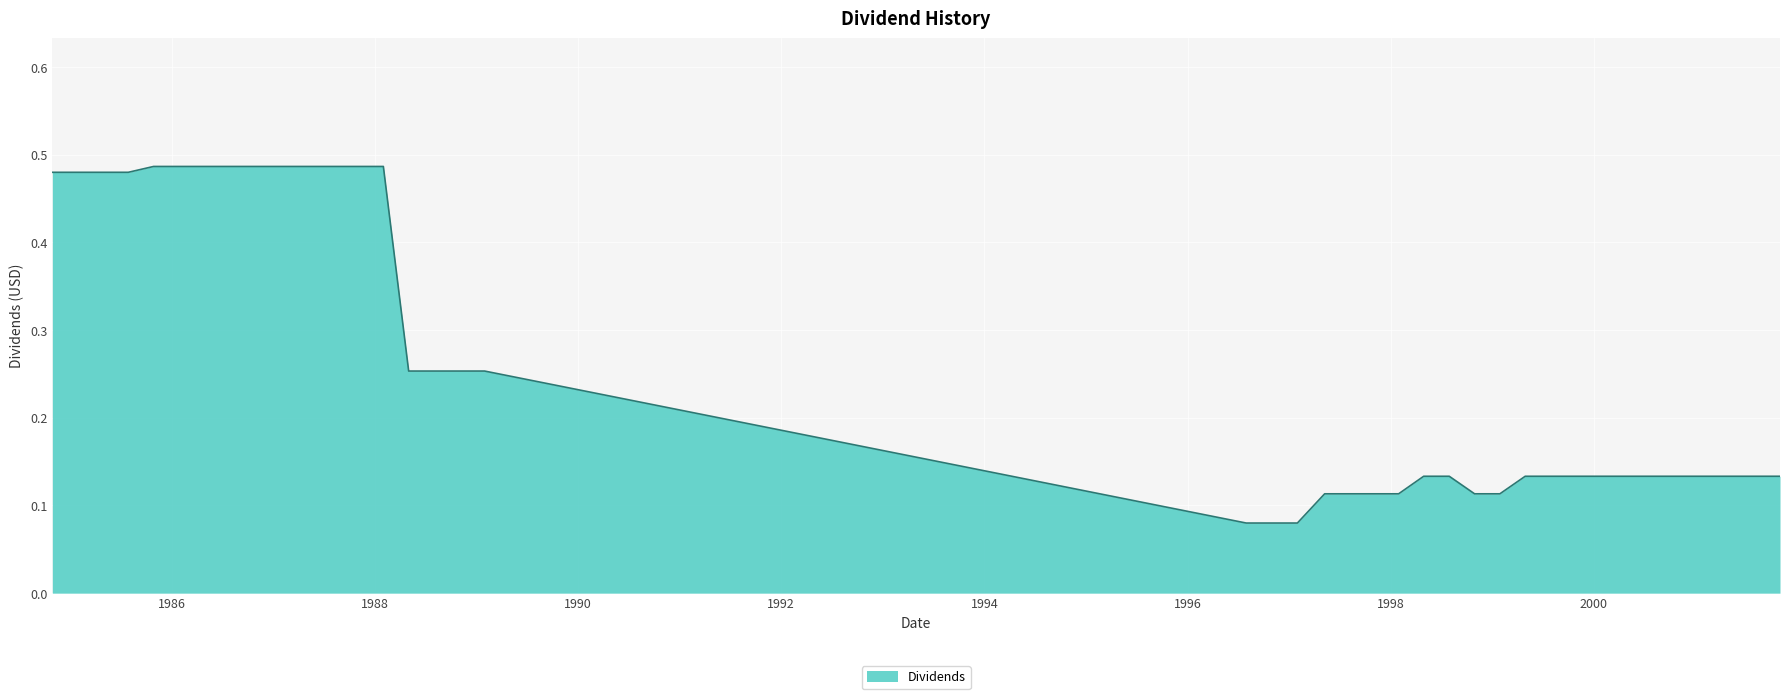

What is the difference between the maximum and minimum values?

0.4